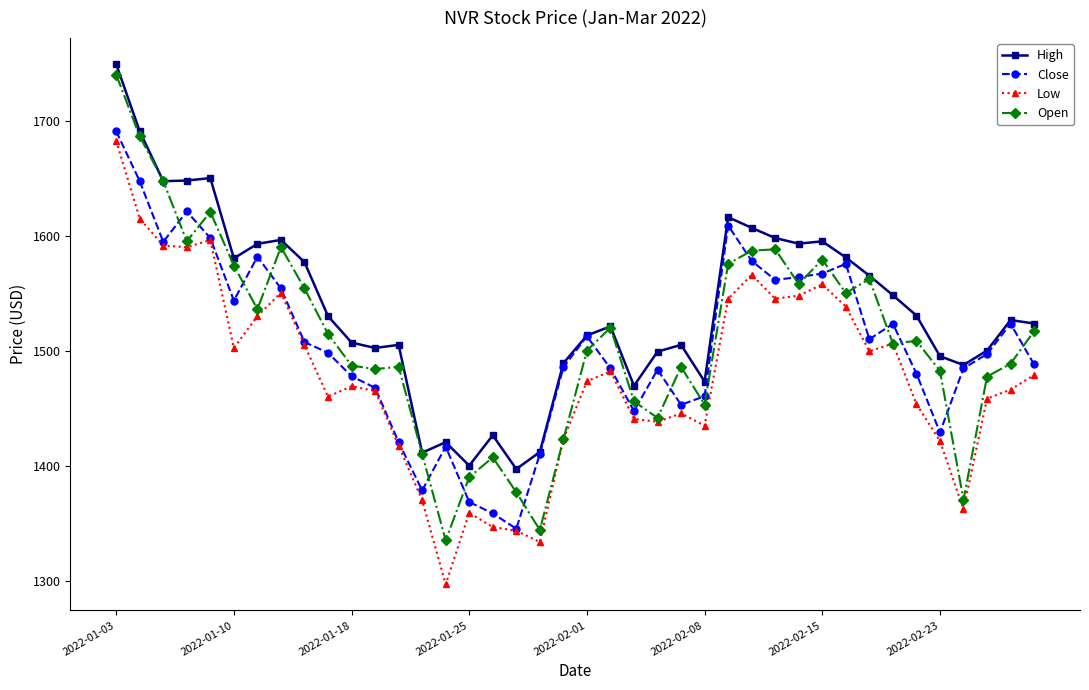

Which series has the widest spread of values?

Open